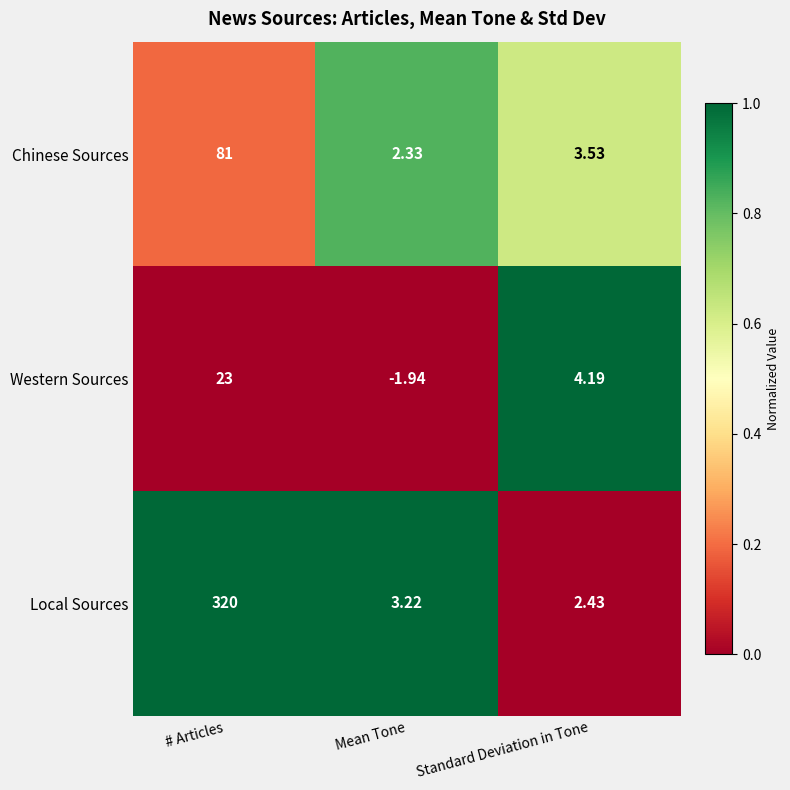

Which series has the widest spread of values?

Local Sources